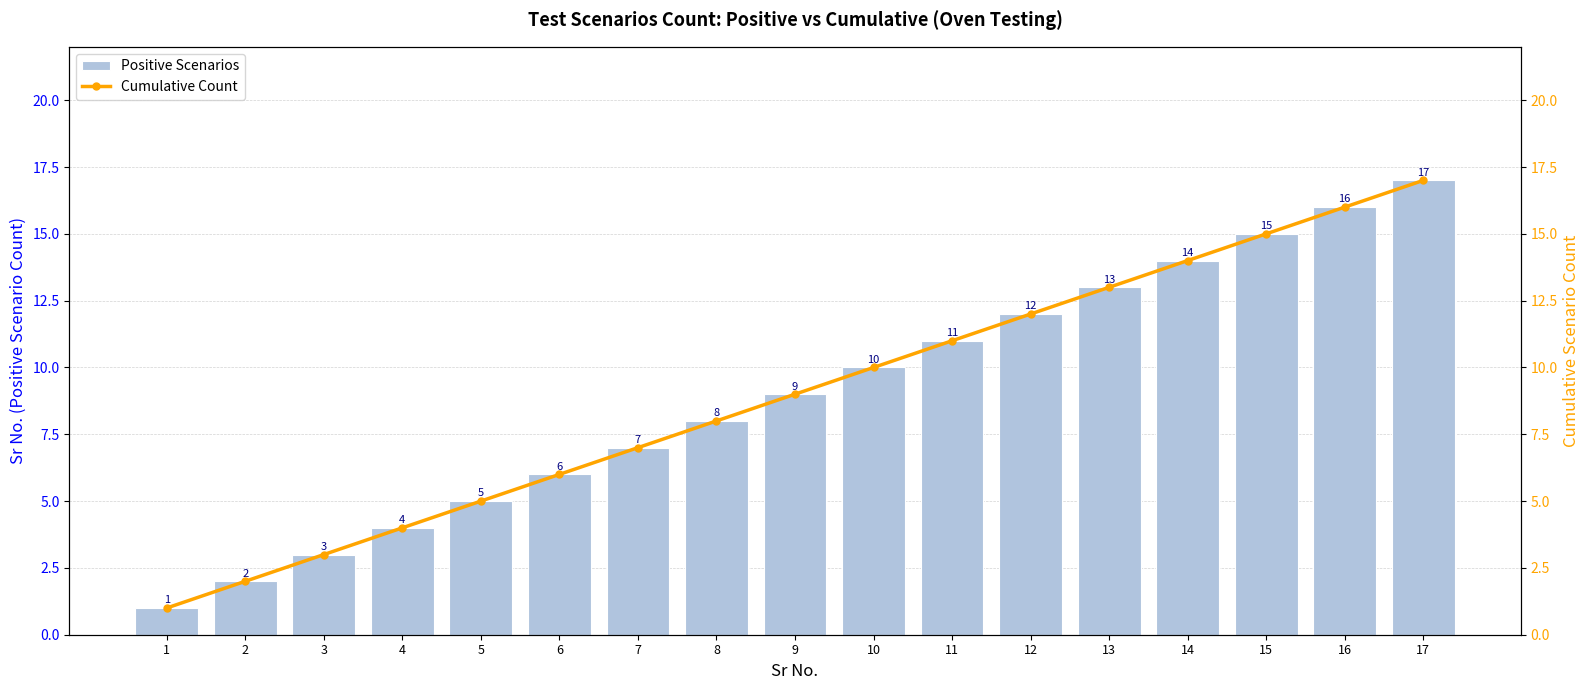

How many values in the Positive Scenarios series exceed 9?

8